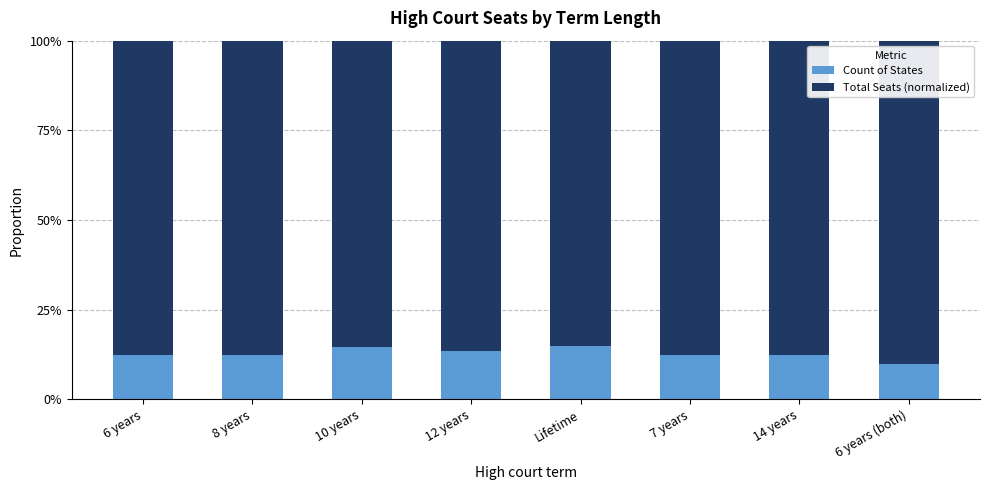

What is the minimum value for Count of States?

0.1